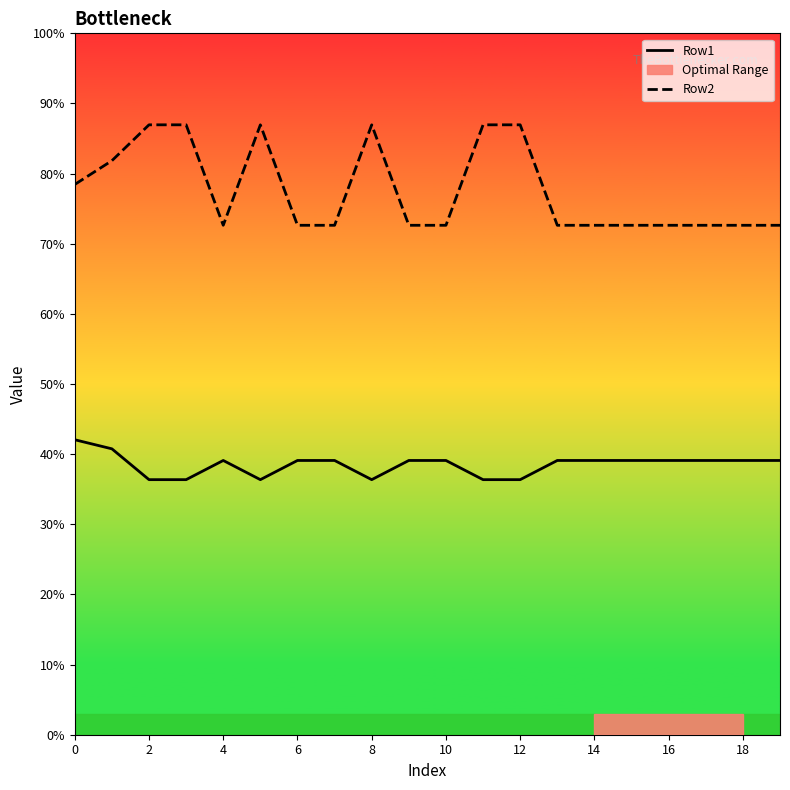

How many lines are shown in the chart?

2